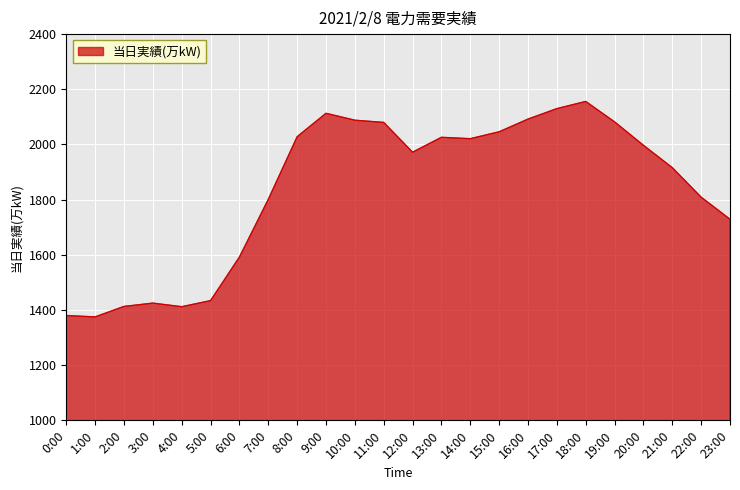

Is it true that the value at 15:00 is 2046?

True